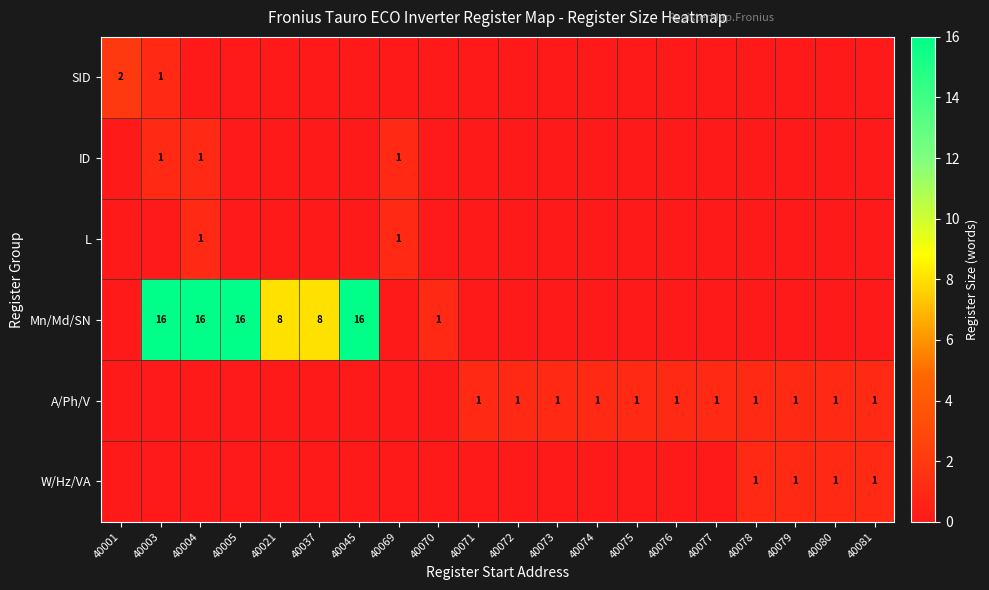

How many series are shown in this chart?

6